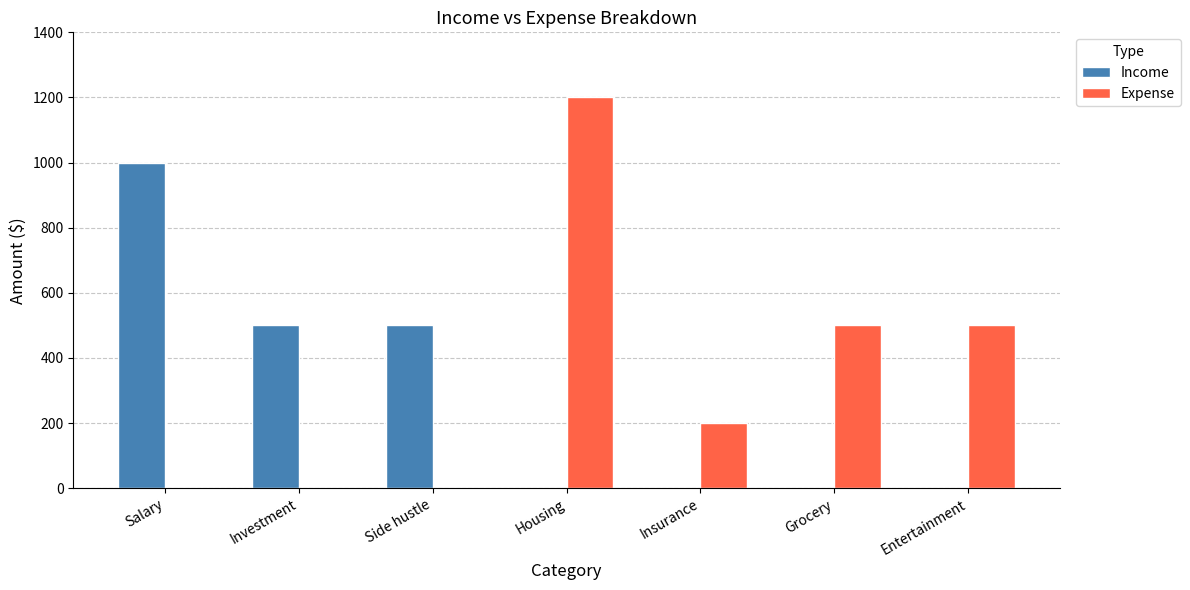

The value of Income at Investment is 800. True or false?

False